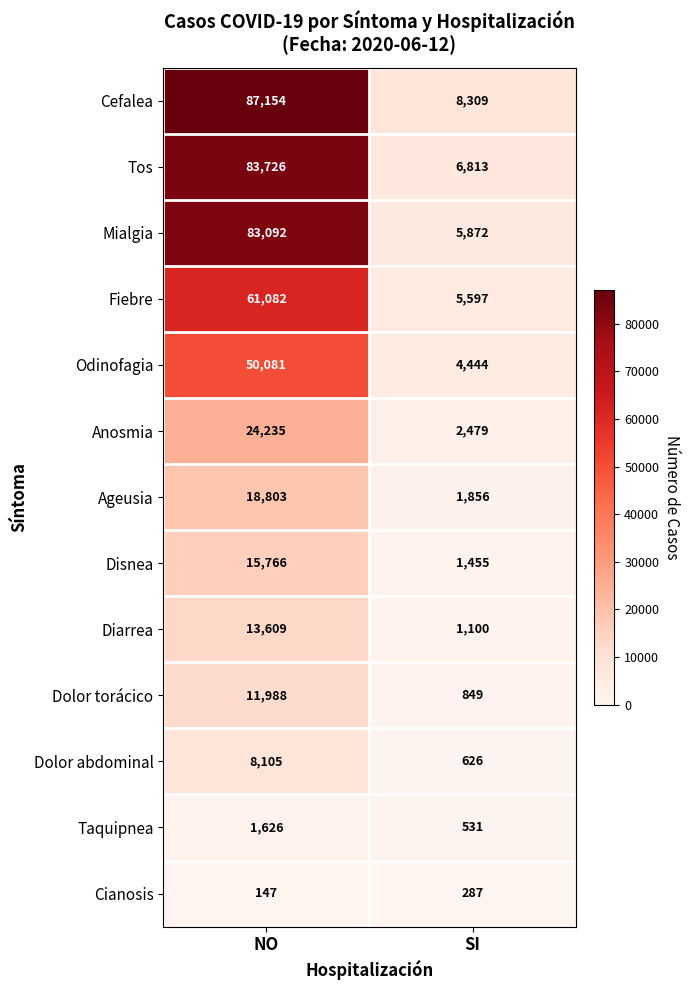

Is it true that Fiebre equals 9426 at SI?

False